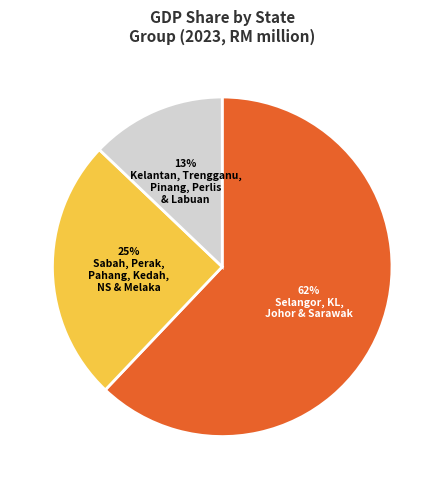

Is there any slice that represents more than half of the pie?

Yes